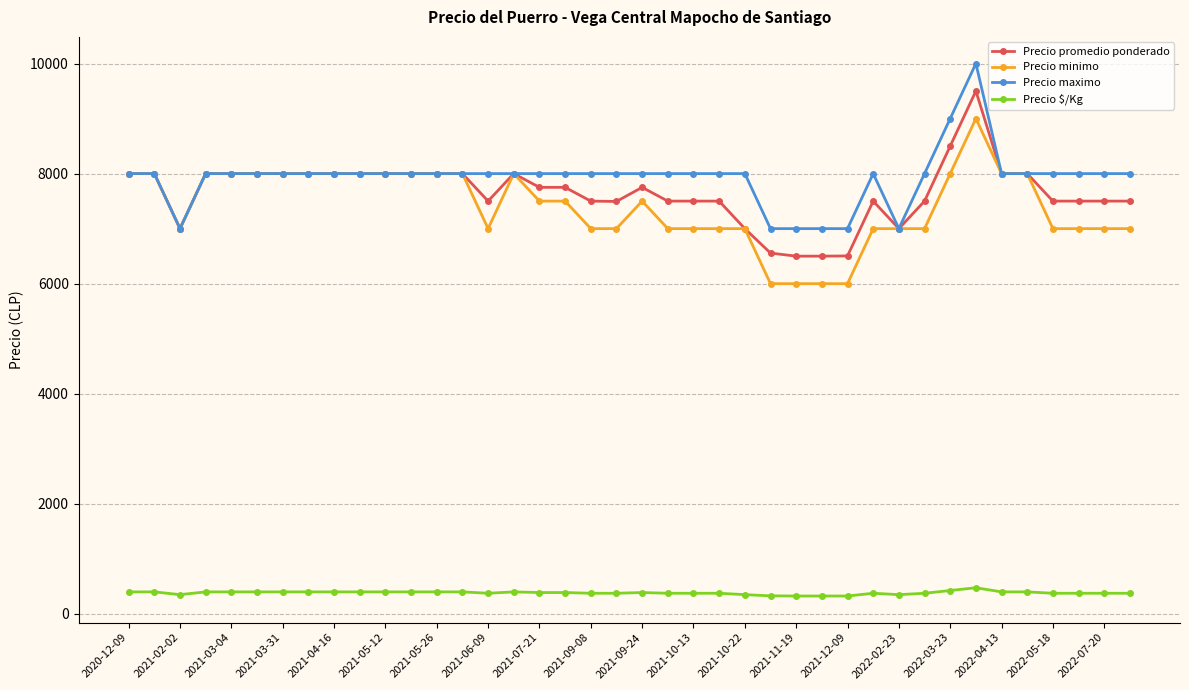

What is the value of the Precio maximo point at the 14th from the left?

8000